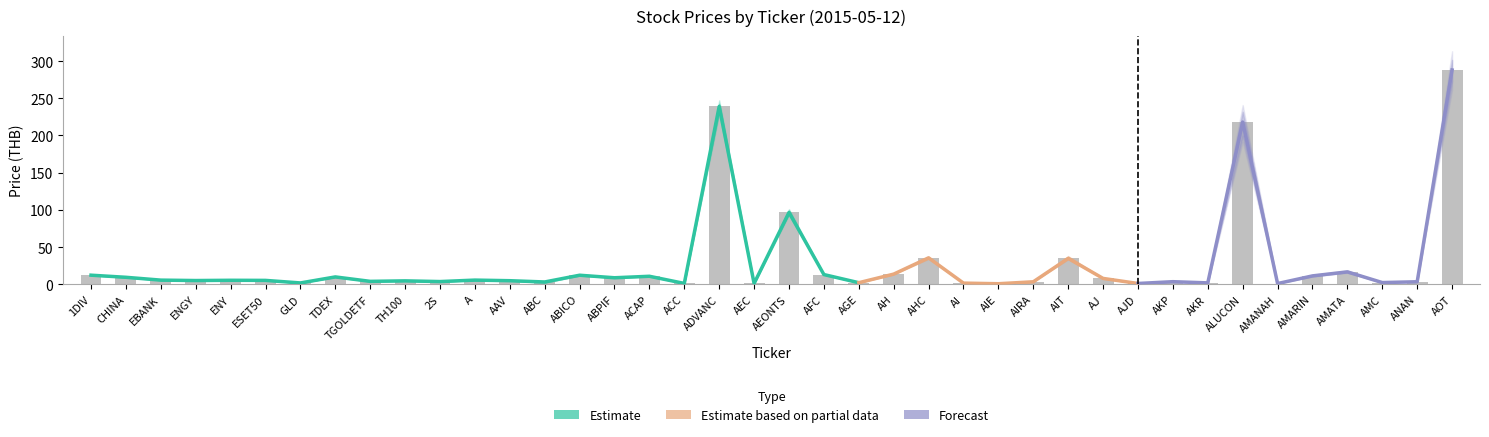

What is the value of the low bar at the 11th from the left?

3.3